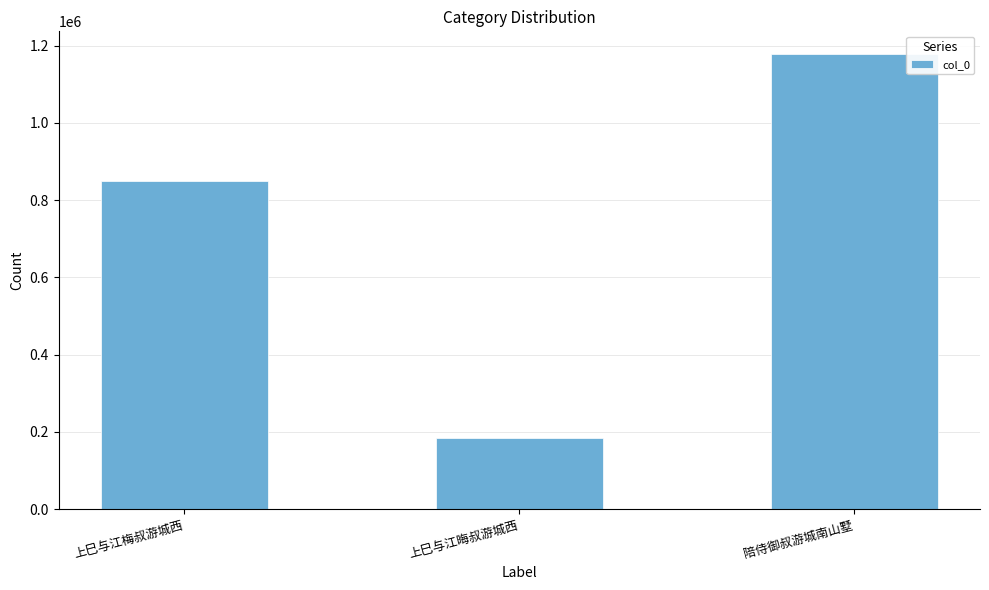

Count the number of categories in the chart.

3